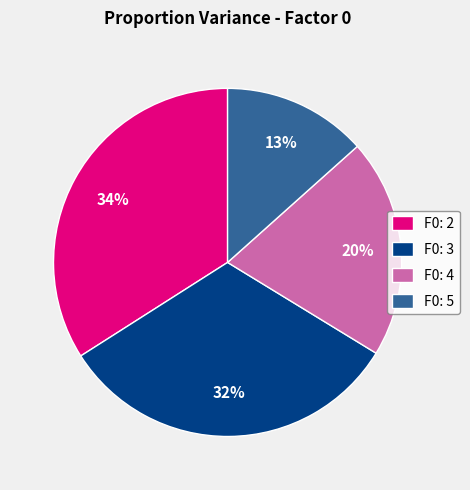

Does F0: 3 account for over 50% of the chart?

No